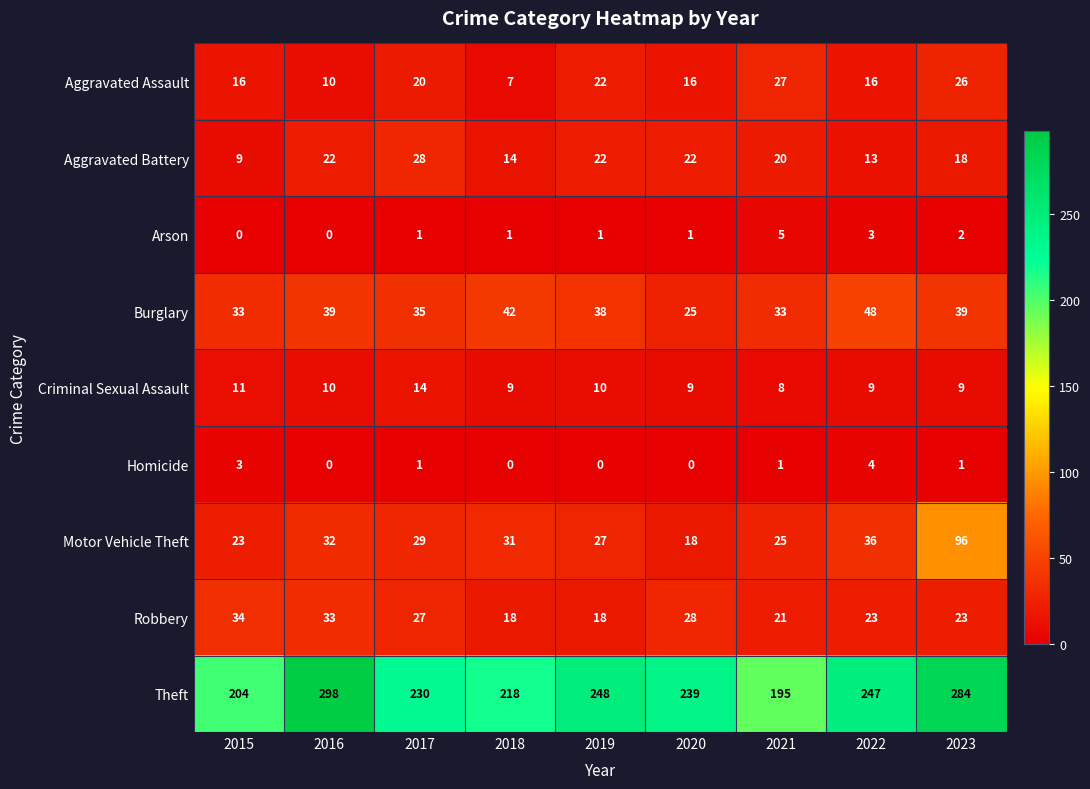

Count the number of data series in this chart.

9